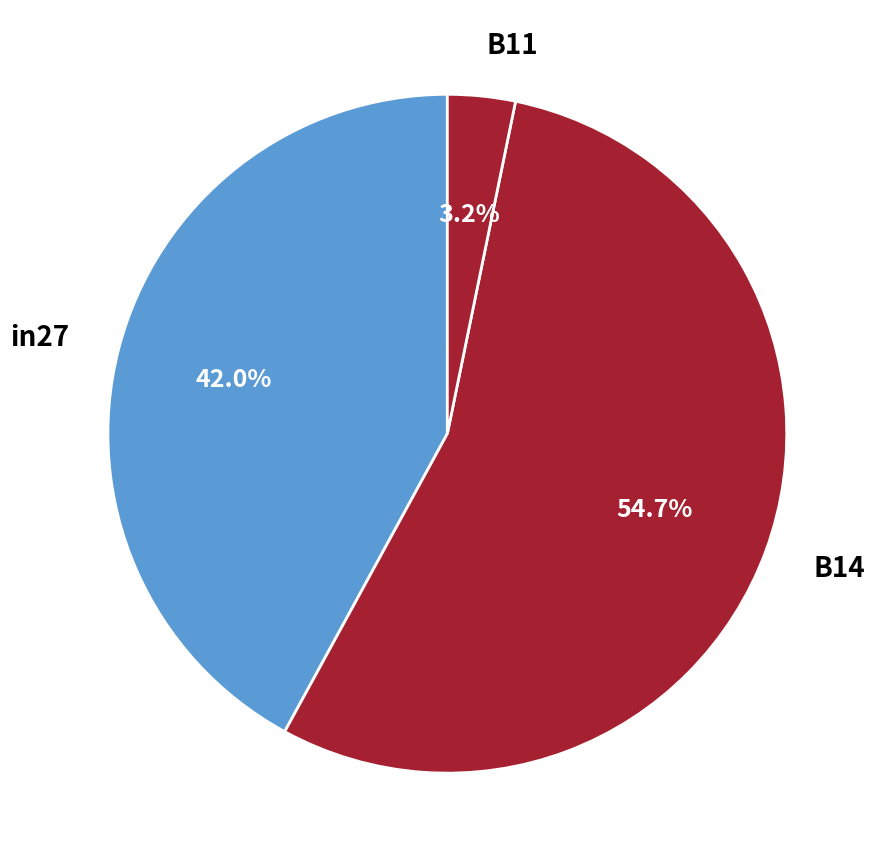

How many slices are in this pie chart?

3